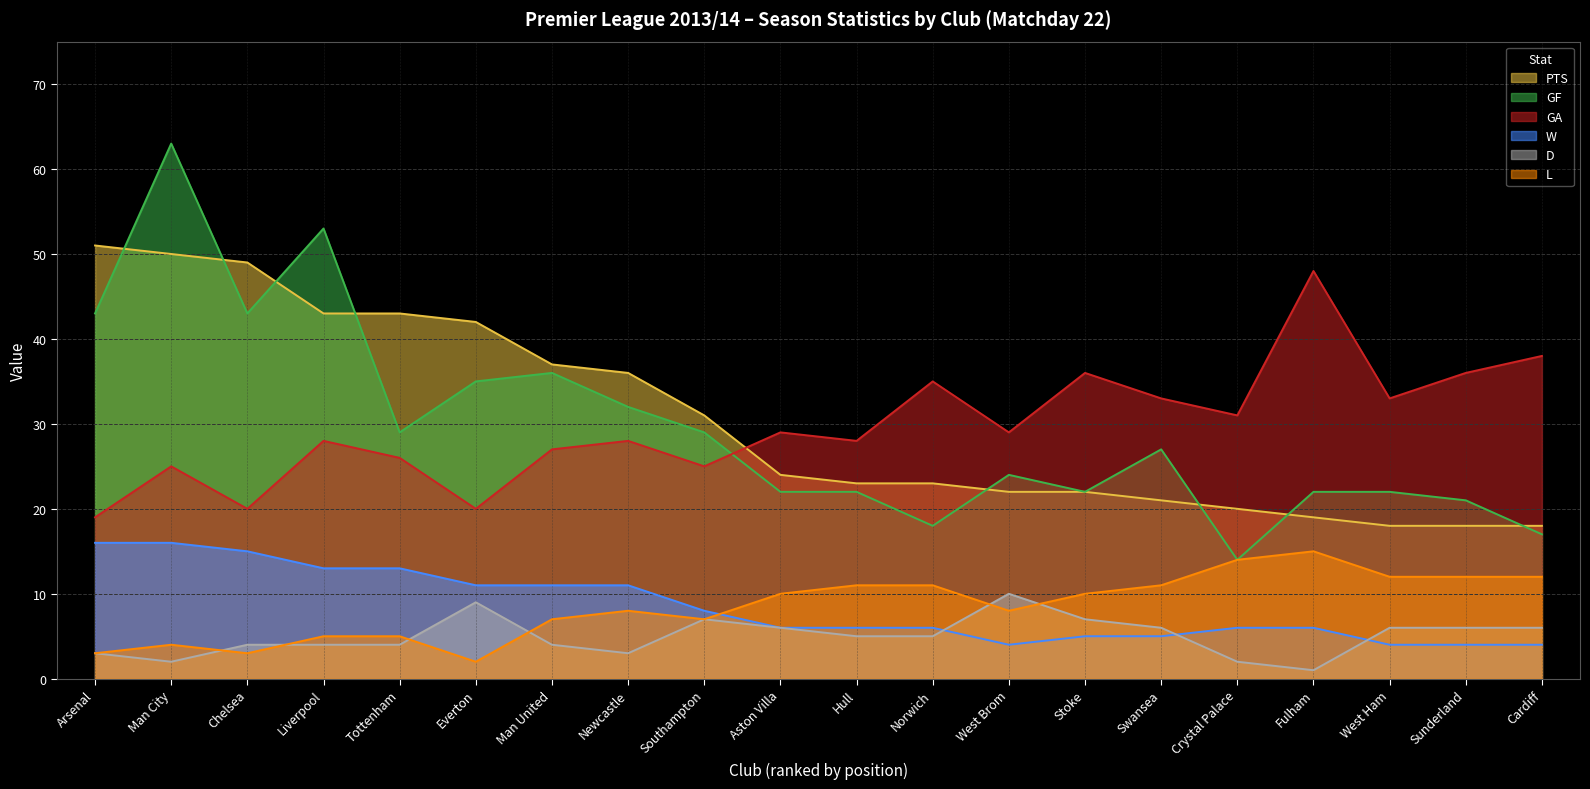

Which series changed the most between Liverpool and Fulham?

GF